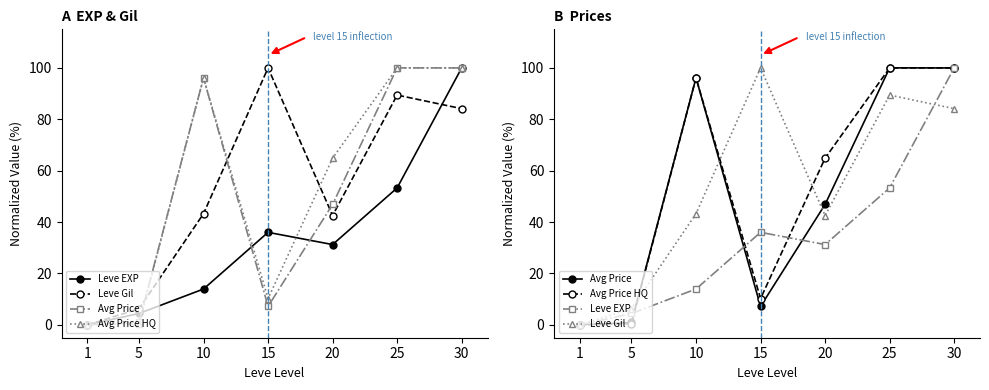

At which category is the sum across all series the highest?

30